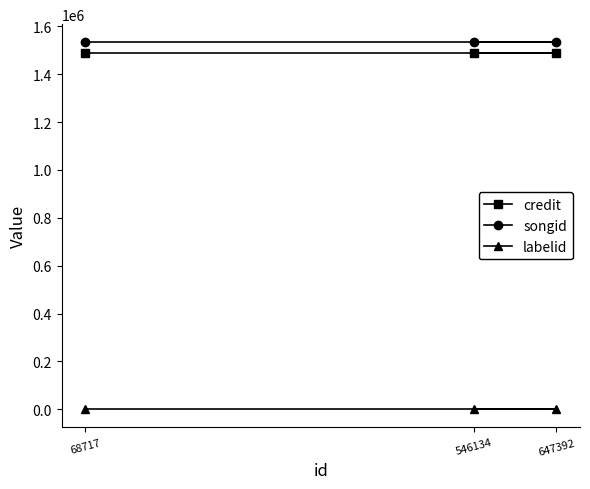

Reading left to right, list all the values displayed in this chart.

credit: 1488173	1488173	1488173
songid: 1532393	1532393	1532393
labelid: 1205	1205	1205